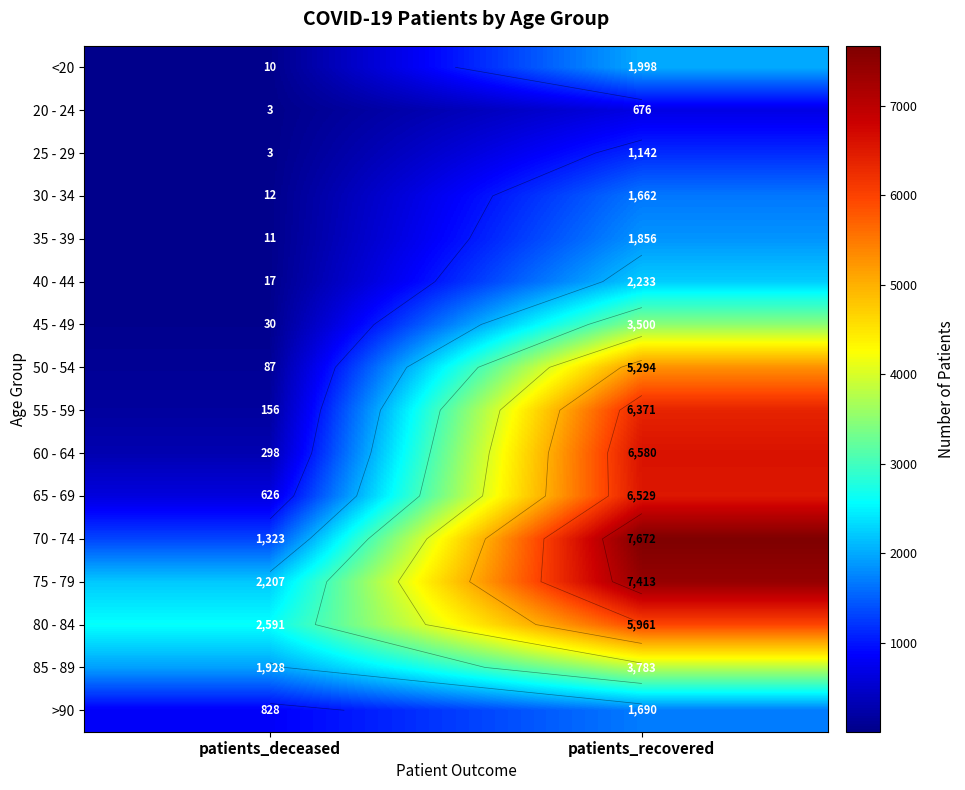

What is the smallest value displayed?

3